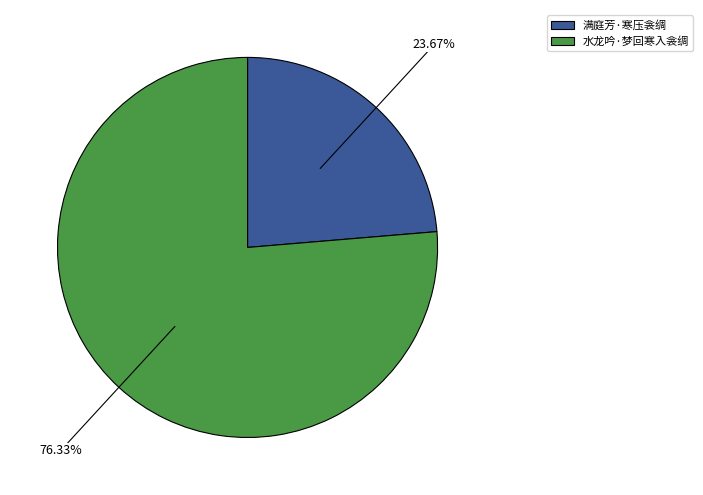

Do 水龙吟·梦回寒入衾绸 and 满庭芳·寒压衾绸 together represent more than half of the pie?

Yes